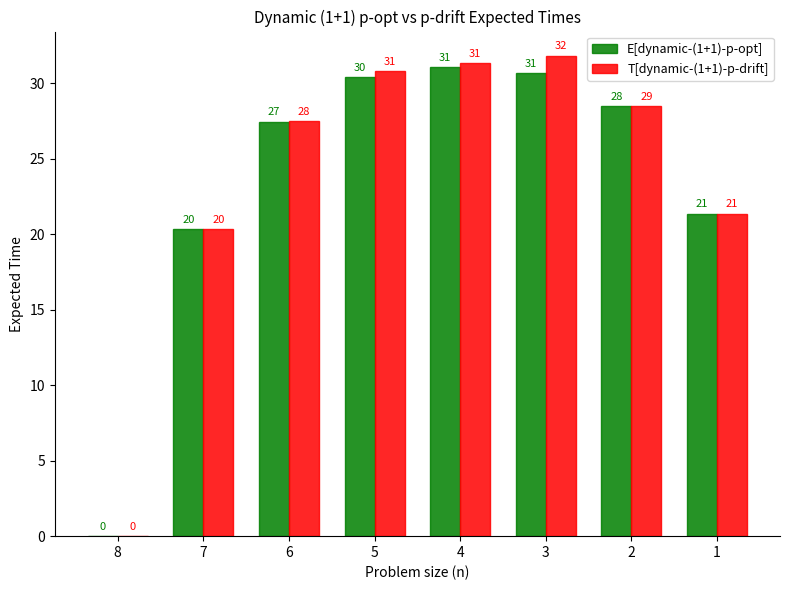

Reading left to right, extract all data points from this chart.

E[dynamic-(1+1)-p-opt]: 8=0.0	7=20.4	6=27.5	5=30.4	4=31.1	3=30.7	2=28.5	1=21.4
T[dynamic-(1+1)-p-drift]: 8=0.0	7=20.4	6=27.5	5=30.8	4=31.4	3=31.8	2=28.5	1=21.4